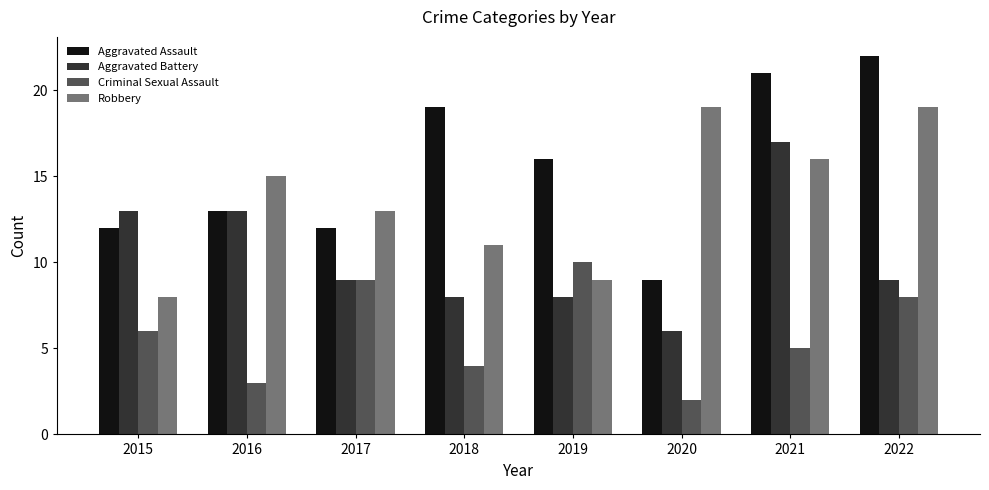

The Criminal Sexual Assault series shows 16 at 2017. True or false?

False